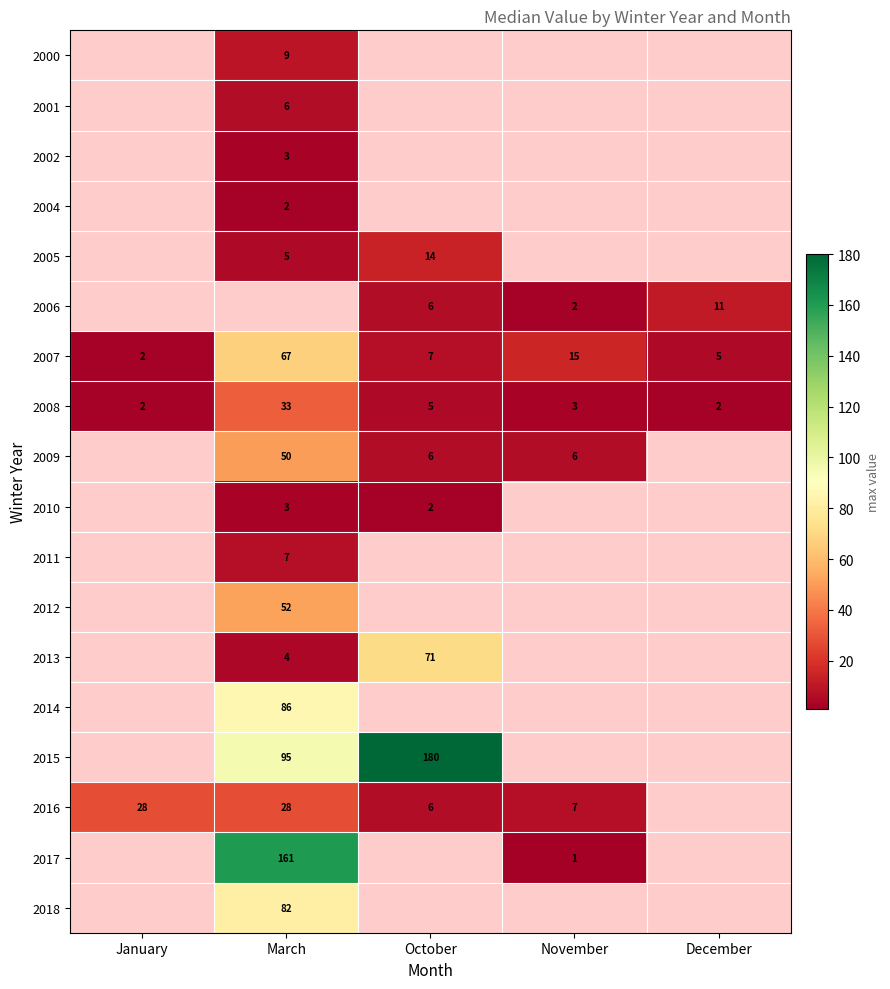

True or false: 2017 has a value of 161 at March.

True